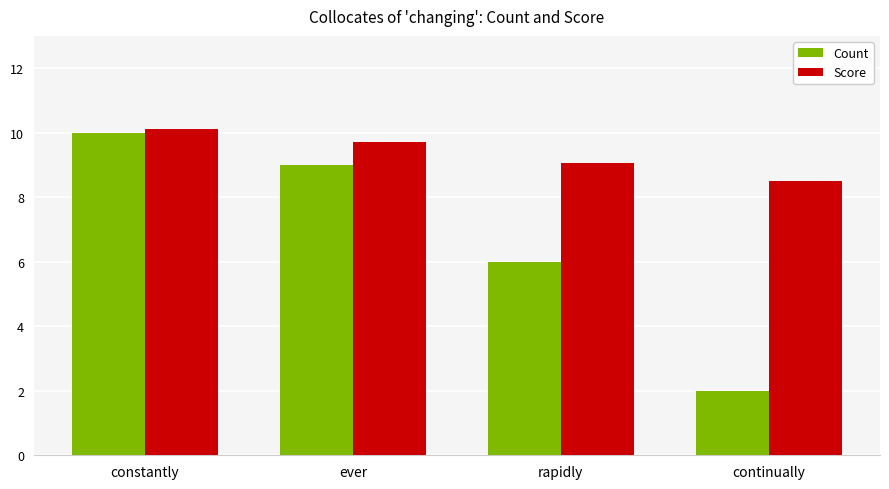

What is the lowest value of the Score series?

8.5